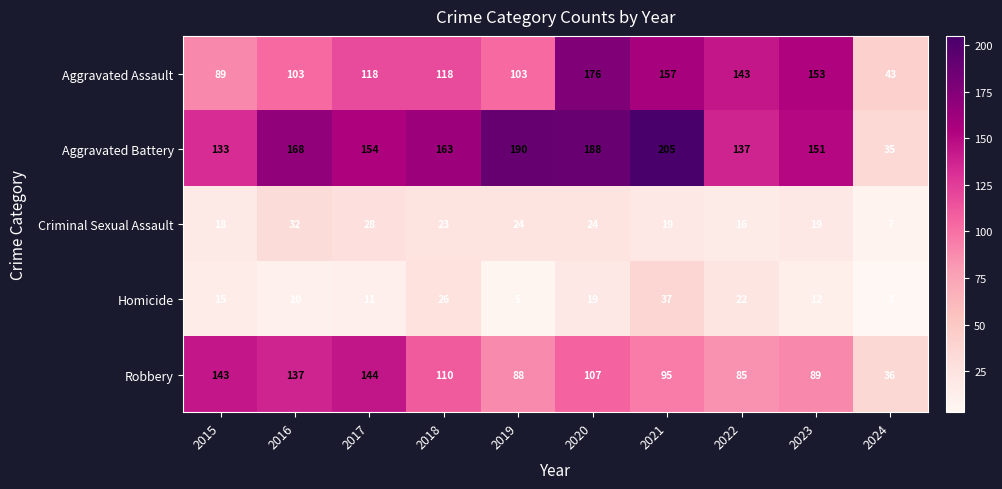

Which series has the largest range (max minus min)?

Aggravated Battery